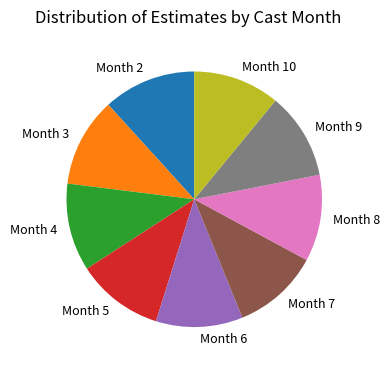

Is there any slice that represents more than half of the pie?

No